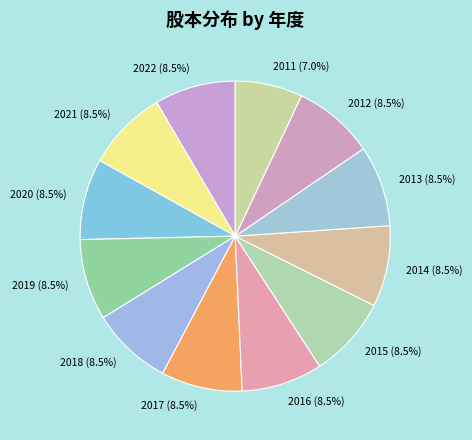

How many slices are in this pie chart?

12